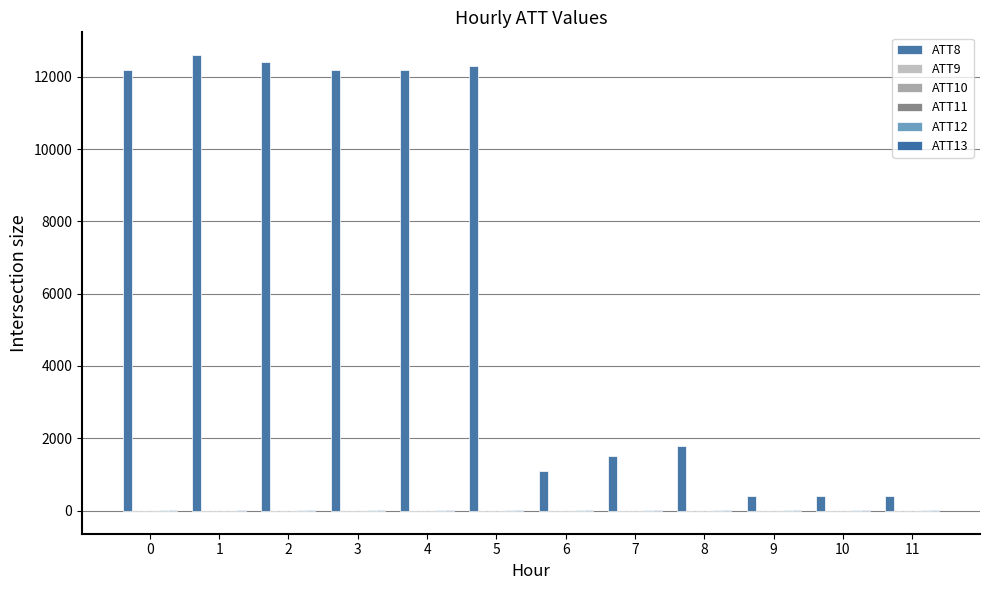

The value of ATT8 at 3 is 12200.0. True or false?

True